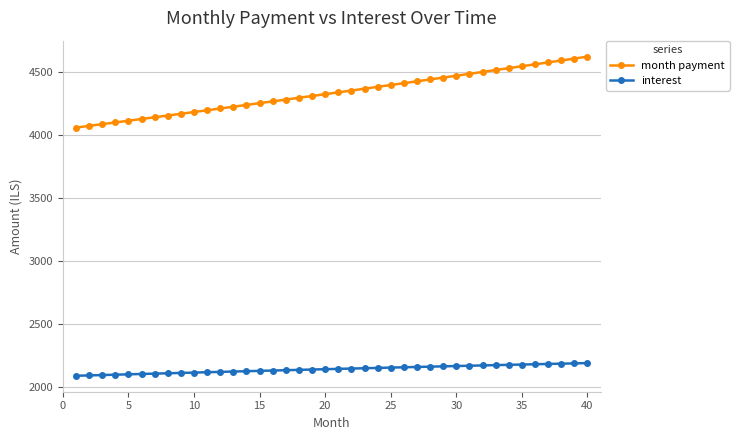

What is the maximum value for month payment?

4618.5